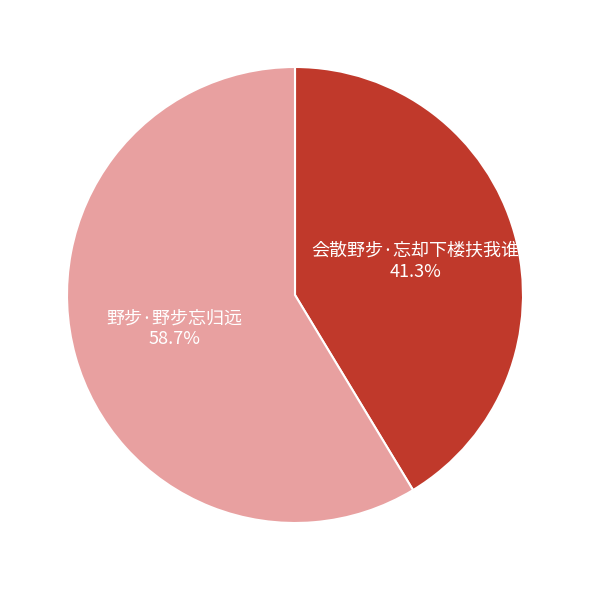

Which slice represents more than half of the pie?

野步·野步忘归远